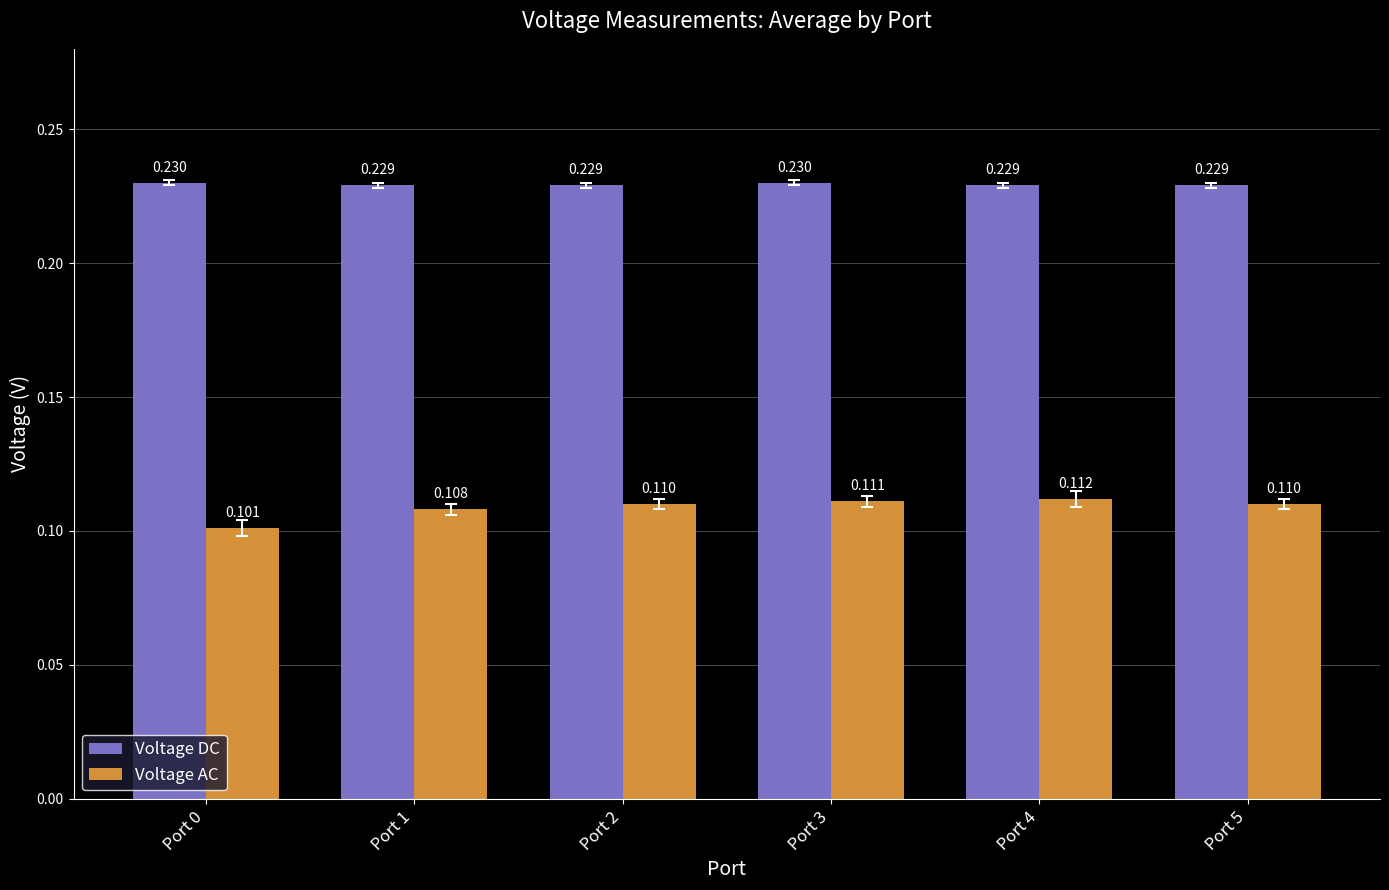

Which series has the widest spread of values?

Voltage AC